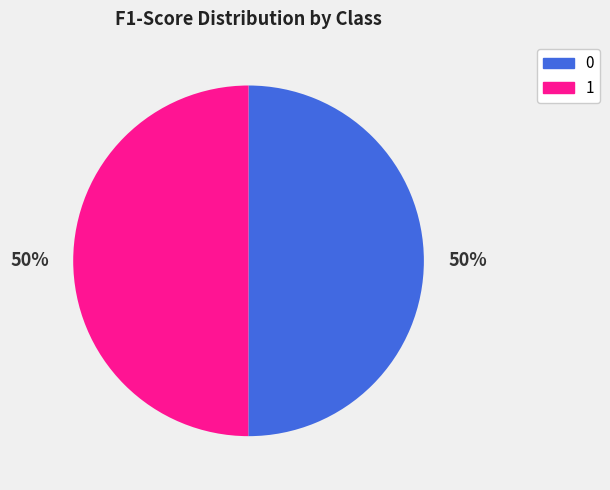

How many segments does this pie chart have?

2